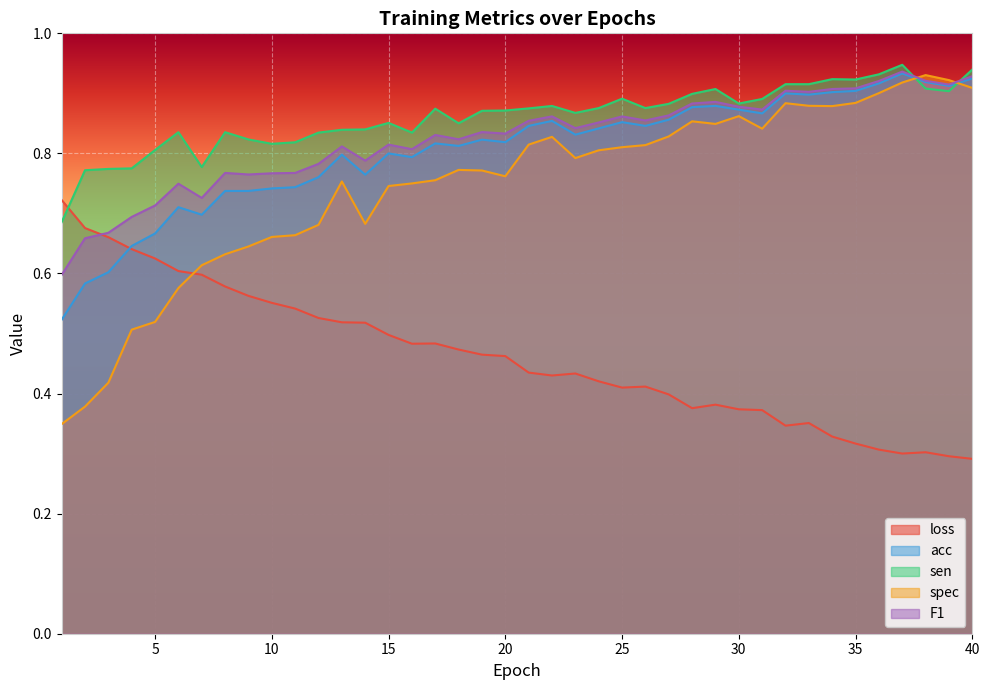

Is the value of F1 at 35 greater than the value of spec at 6?

Yes